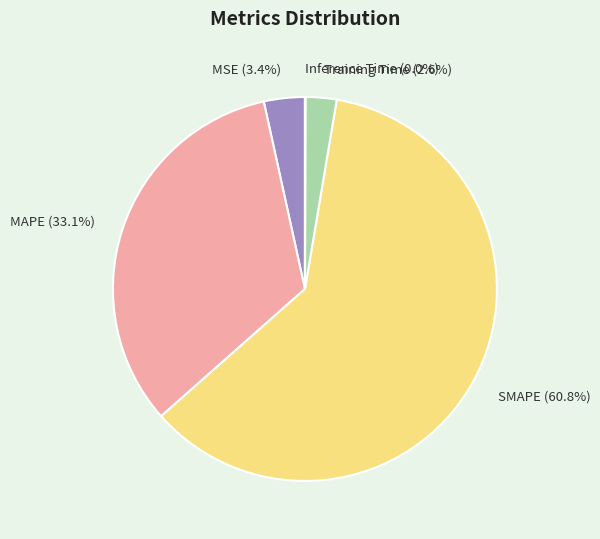

To the nearest percent, what portion does SMAPE represent?

61%